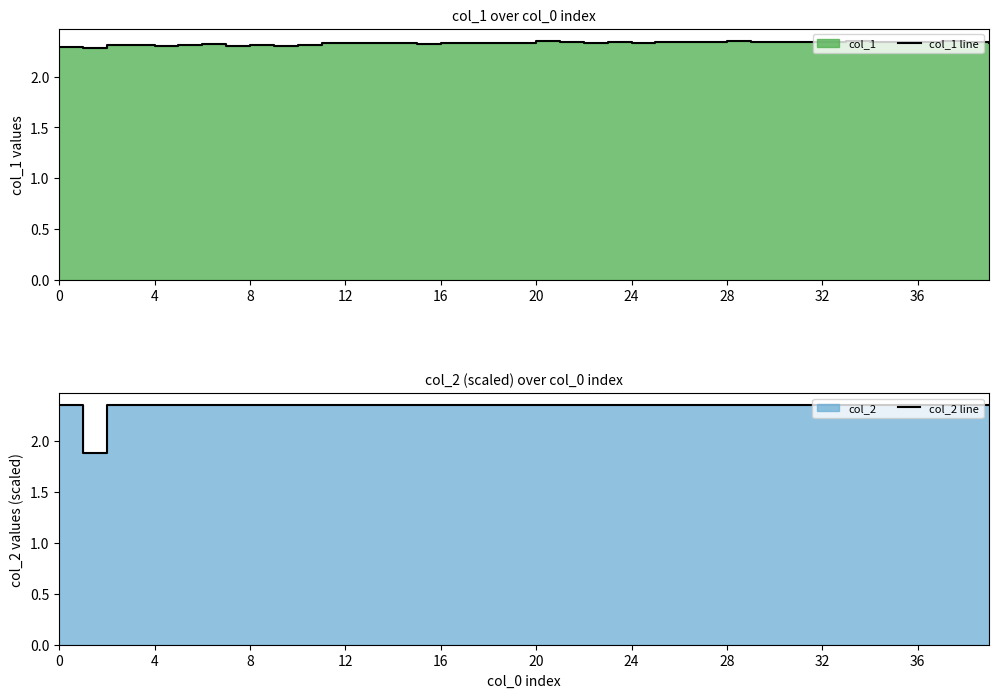

What are all the series names shown in the legend?

col_1 line, col_2 line